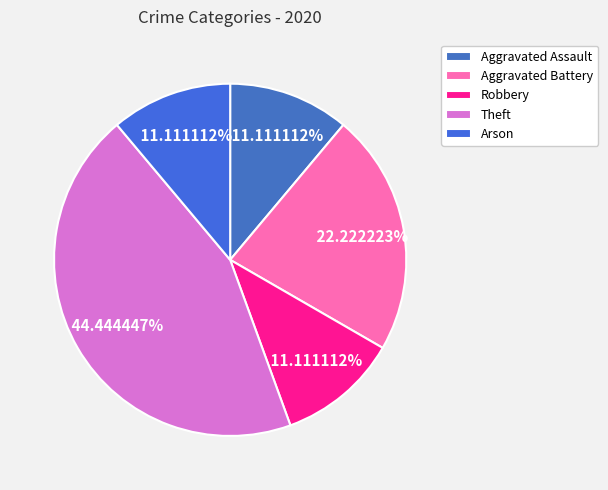

The Robbery slice represents 26% of the pie. True or false?

False